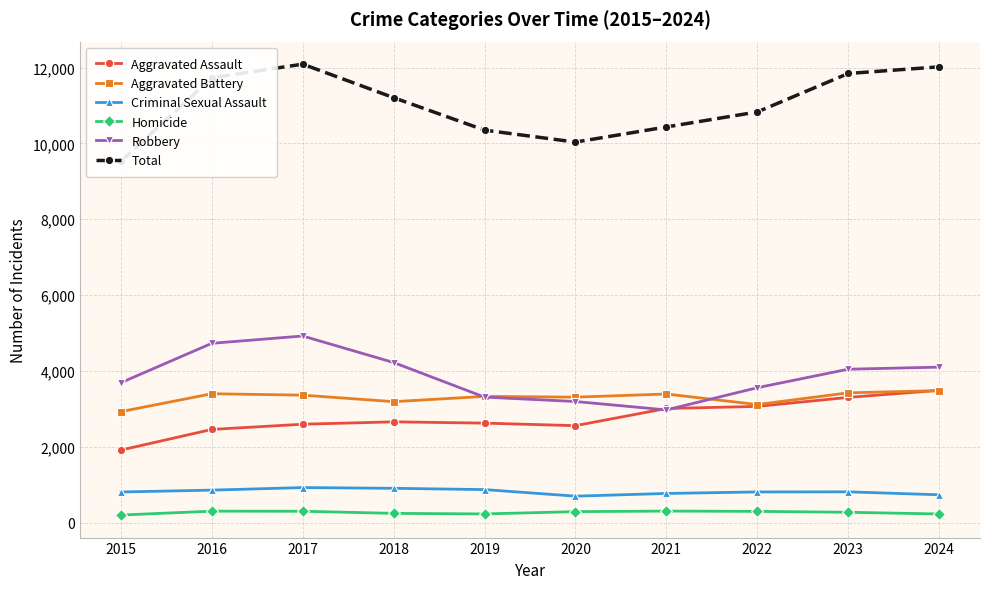

The Criminal Sexual Assault series shows 695 at 2020. True or false?

True